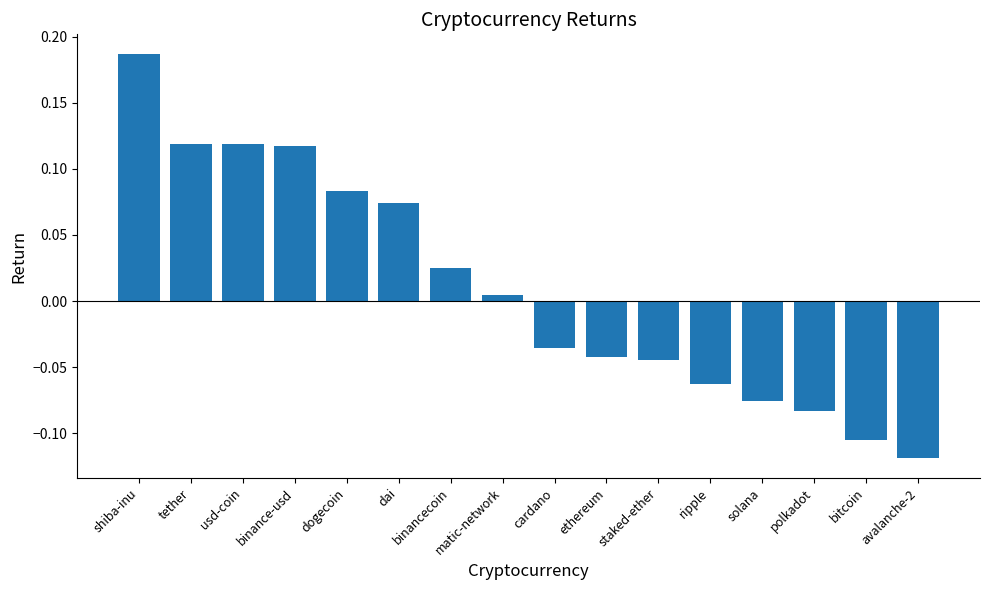

The chart shows a value of -0.0 at solana. True or false?

False